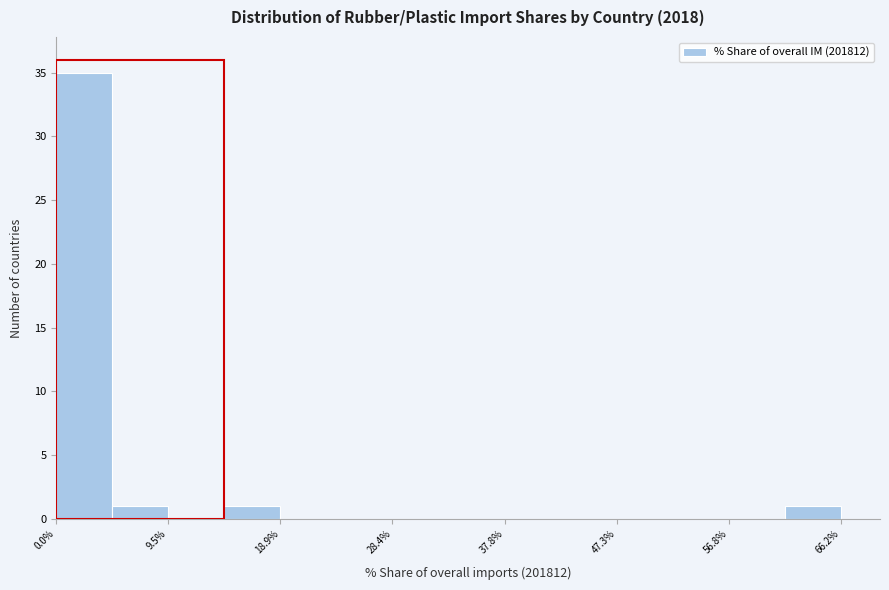

Which range on the x-axis has the tallest bar?

0 to 5